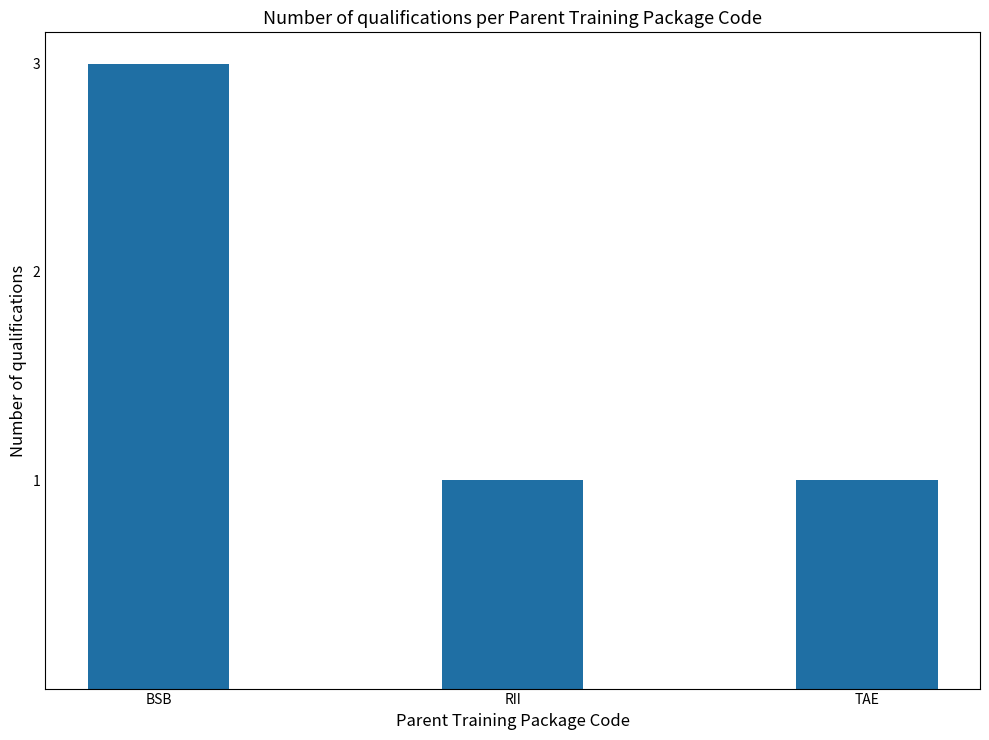

Which category has the highest value across all series?

BSB